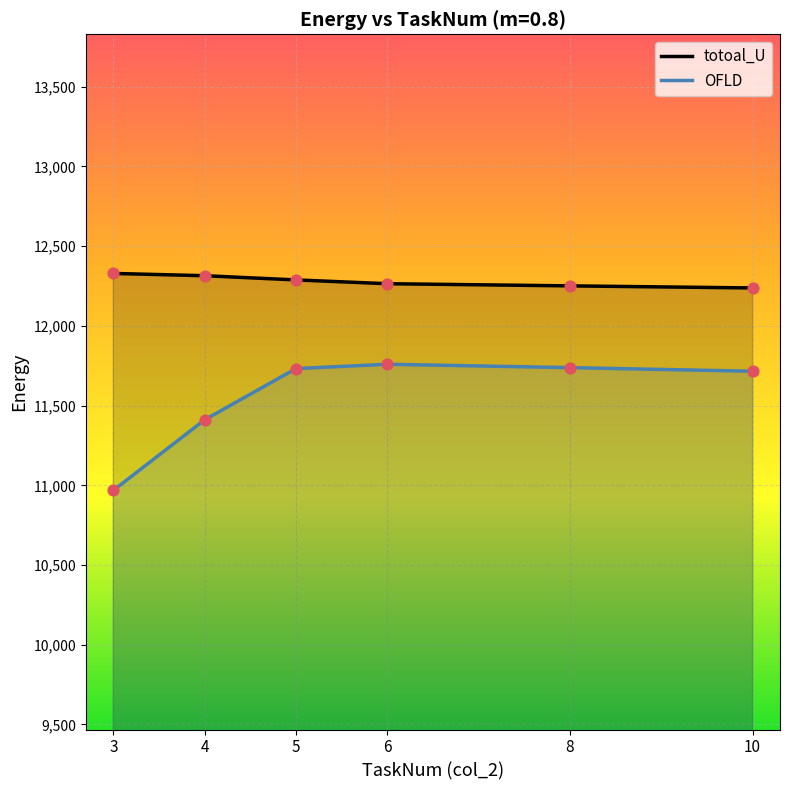

Is the value of OFLD at 6 greater than the value of totoal_U at 5?

No